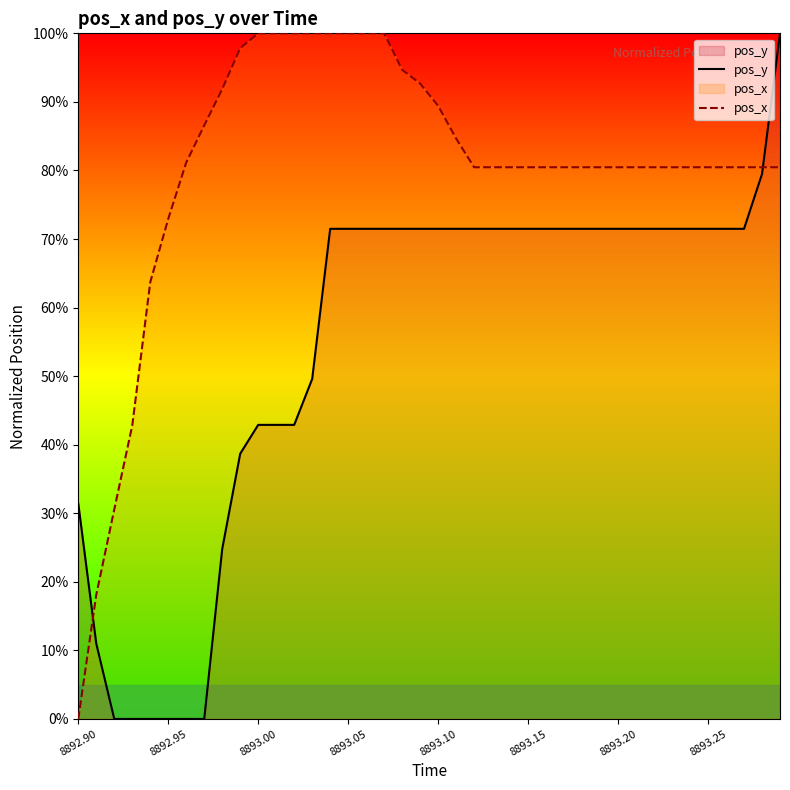

What is the label of the 32nd point from the left?

31